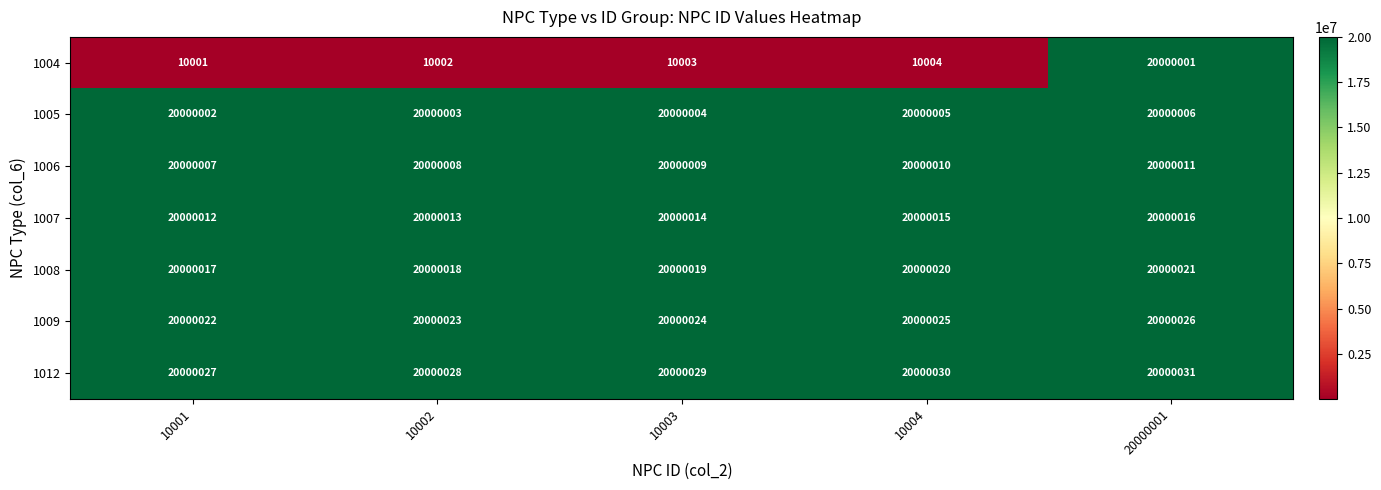

How many data points does each series have?

5